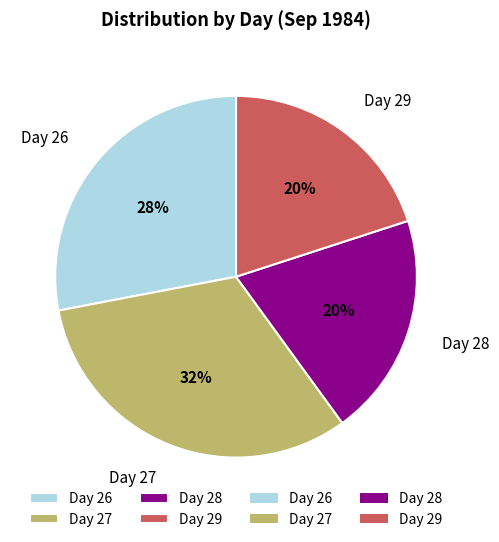

What is the ratio of the value at Day 29 to the value at Day 27?

0.6